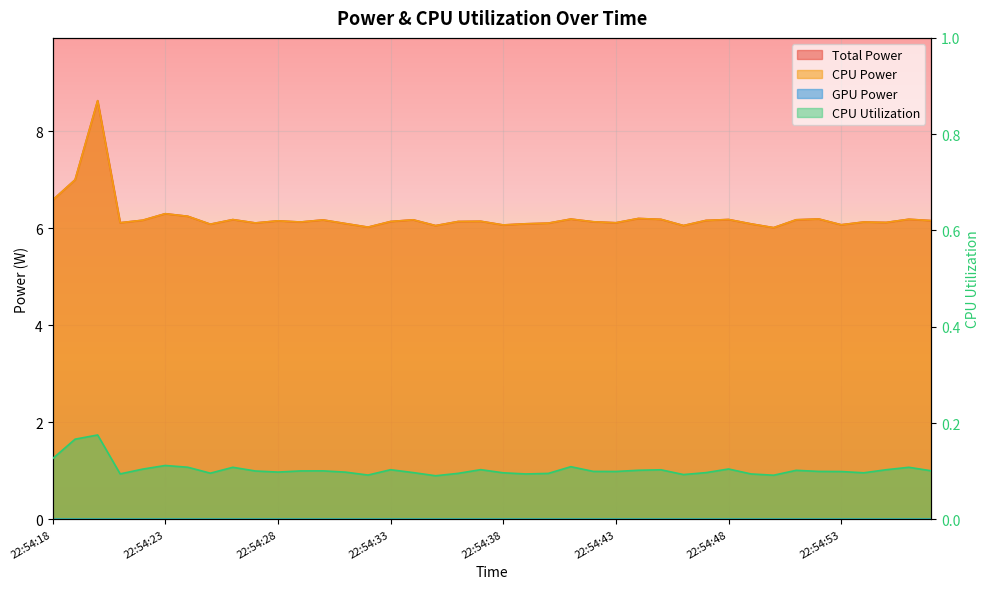

Reading left to right, extract all data points from this chart.

Total Power: 22:54:18=6.6	22:54:19=7.0	22:54:20=8.6	22:54:21=6.1	22:54:22=6.2	22:54:23=6.3	22:54:24=6.2	22:54:25=6.1	22:54:26=6.2	22:54:27=6.1	22:54:28=6.2	22:54:29=6.1	22:54:30=6.2	22:54:31=6.1	22:54:32=6.0	22:54:33=6.1	22:54:34=6.2	22:54:35=6.1	22:54:36=6.1	22:54:37=6.1	22:54:38=6.1	22:54:39=6.1	22:54:40=6.1	22:54:41=6.2	22:54:42=6.1	22:54:43=6.1	22:54:44=6.2	22:54:45=6.2	22:54:46=6.1	22:54:47=6.2	22:54:48=6.2	22:54:49=6.1	22:54:50=6.0	22:54:51=6.2	22:54:52=6.2	22:54:53=6.1	22:54:54=6.1	22:54:55=6.1	22:54:56=6.2	22:54:57=6.2
CPU Power: 22:54:18=6.6	22:54:19=7.0	22:54:20=8.6	22:54:21=6.1	22:54:22=6.2	22:54:23=6.3	22:54:24=6.2	22:54:25=6.1	22:54:26=6.2	22:54:27=6.1	22:54:28=6.2	22:54:29=6.1	22:54:30=6.2	22:54:31=6.1	22:54:32=6.0	22:54:33=6.1	22:54:34=6.2	22:54:35=6.1	22:54:36=6.1	22:54:37=6.1	22:54:38=6.1	22:54:39=6.1	22:54:40=6.1	22:54:41=6.2	22:54:42=6.1	22:54:43=6.1	22:54:44=6.2	22:54:45=6.2	22:54:46=6.1	22:54:47=6.2	22:54:48=6.2	22:54:49=6.1	22:54:50=6.0	22:54:51=6.2	22:54:52=6.2	22:54:53=6.1	22:54:54=6.1	22:54:55=6.1	22:54:56=6.2	22:54:57=6.2
CPU Utilization: 22:54:18=0.1	22:54:19=0.2	22:54:20=0.2	22:54:21=0.1	22:54:22=0.1	22:54:23=0.1	22:54:24=0.1	22:54:25=0.1	22:54:26=0.1	22:54:27=0.1	22:54:28=0.1	22:54:29=0.1	22:54:30=0.1	22:54:31=0.1	22:54:32=0.1	22:54:33=0.1	22:54:34=0.1	22:54:35=0.1	22:54:36=0.1	22:54:37=0.1	22:54:38=0.1	22:54:39=0.1	22:54:40=0.1	22:54:41=0.1	22:54:42=0.1	22:54:43=0.1	22:54:44=0.1	22:54:45=0.1	22:54:46=0.1	22:54:47=0.1	22:54:48=0.1	22:54:49=0.1	22:54:50=0.1	22:54:51=0.1	22:54:52=0.1	22:54:53=0.1	22:54:54=0.1	22:54:55=0.1	22:54:56=0.1	22:54:57=0.1